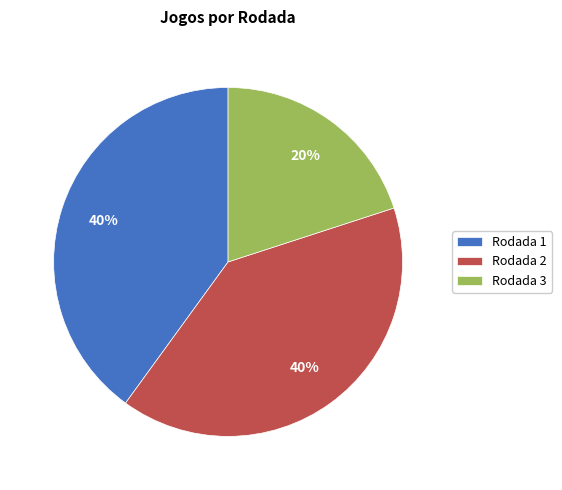

To the nearest percent, what is the difference between the Rodada 2 and Rodada 3 slice percentages?

20%